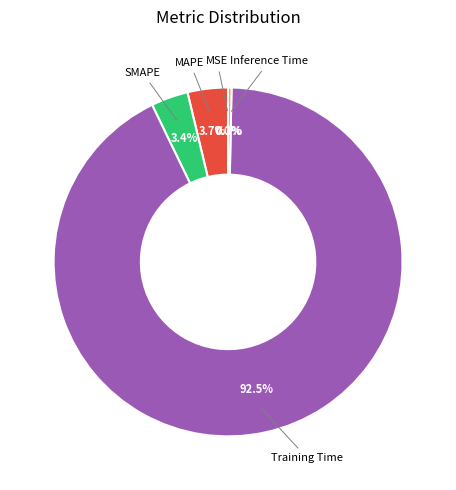

Is there any slice that represents more than half of the pie?

Yes